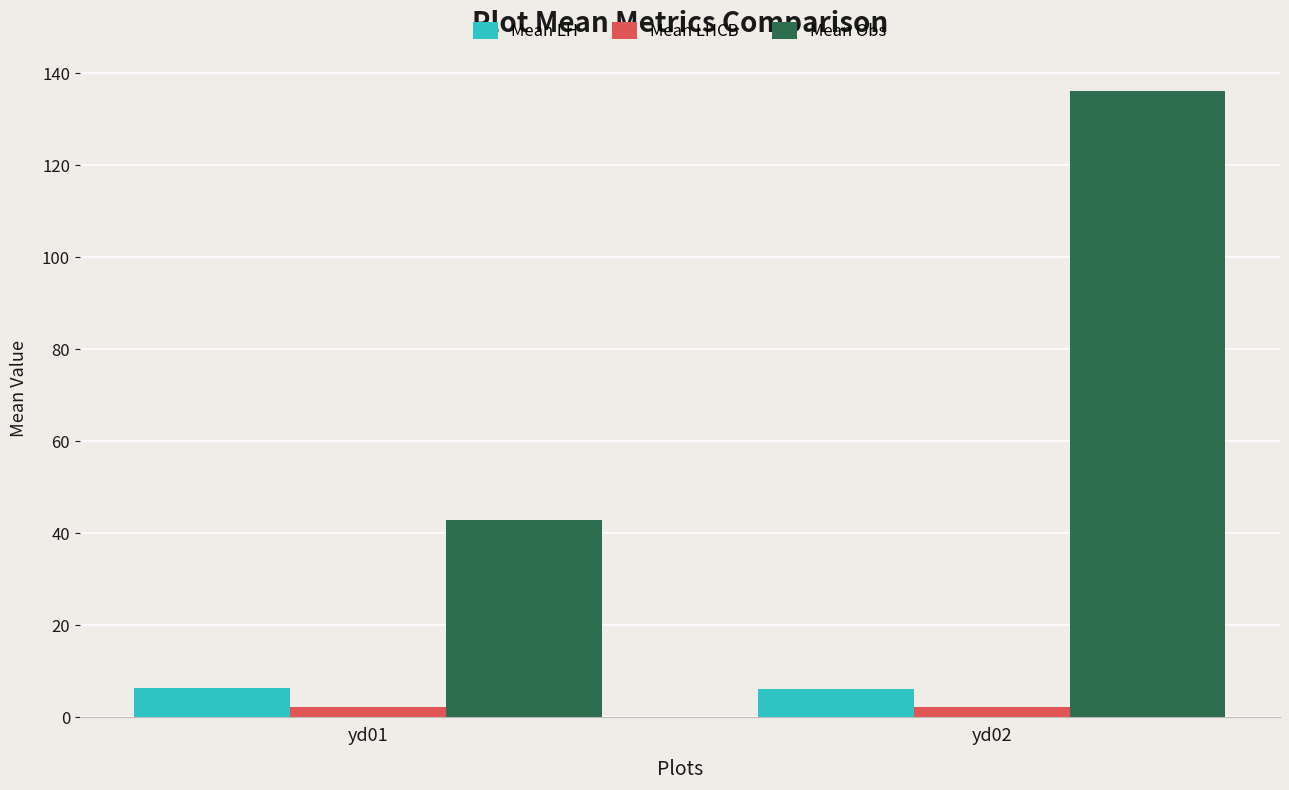

How many bars are there in total?

6